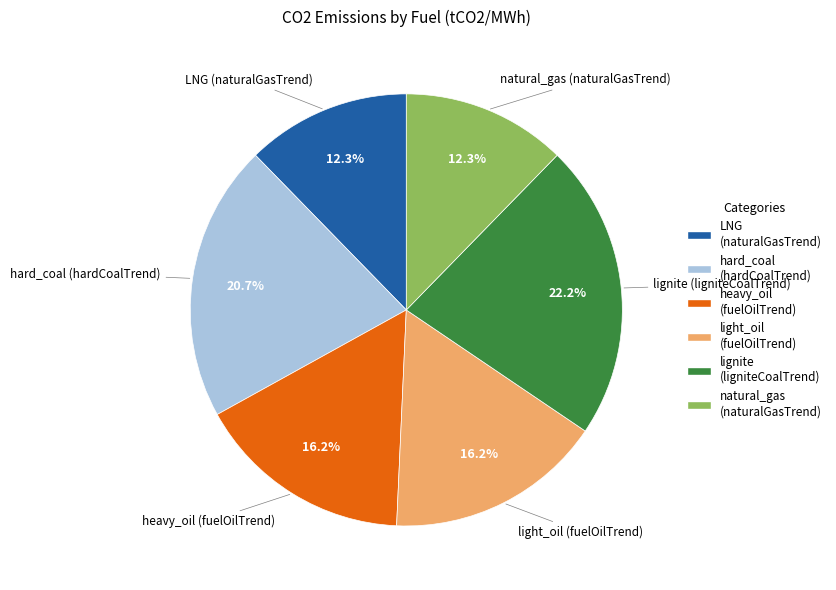

How much of the chart is everything except light_oil (fuelOilTrend)?

83.8%